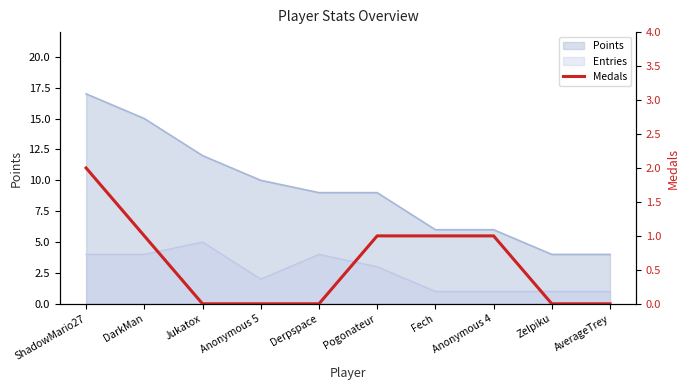

Count the number of categories in the chart.

10